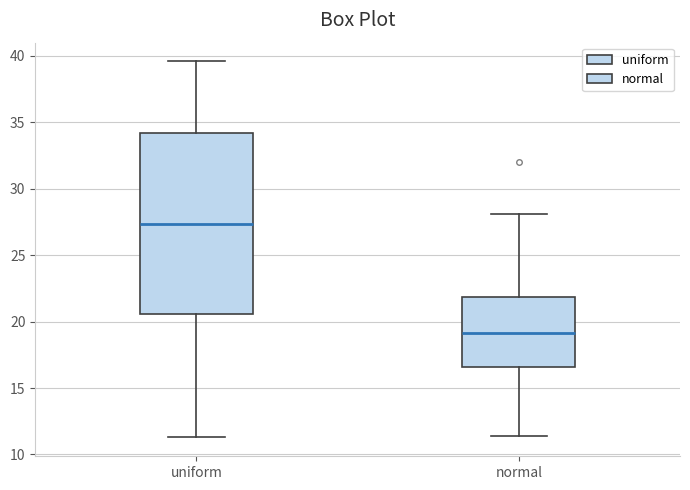

Which box's median line is the highest?

uniform